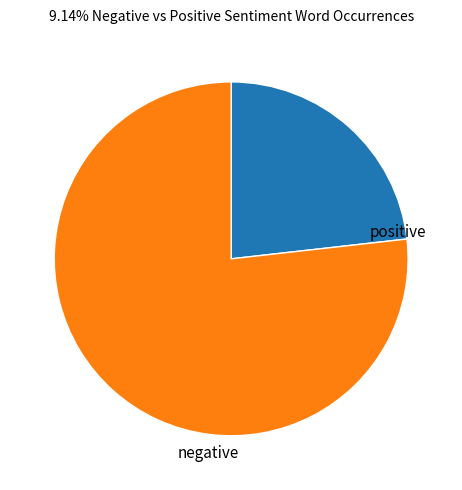

To the nearest percent, what percentage of the pie is negative?

23%